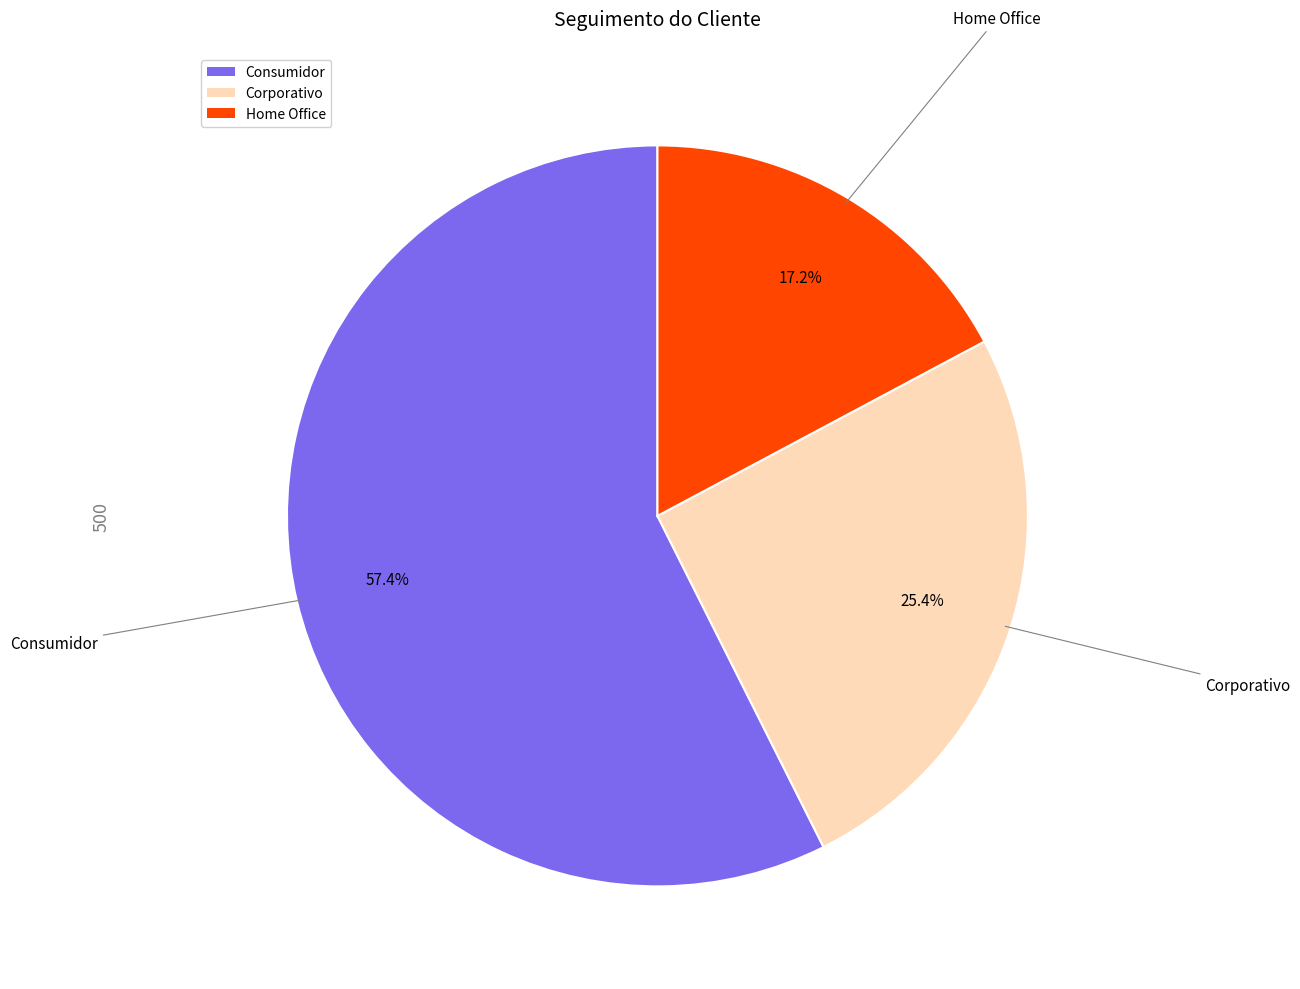

Between Home Office and Corporativo, which is larger?

Corporativo